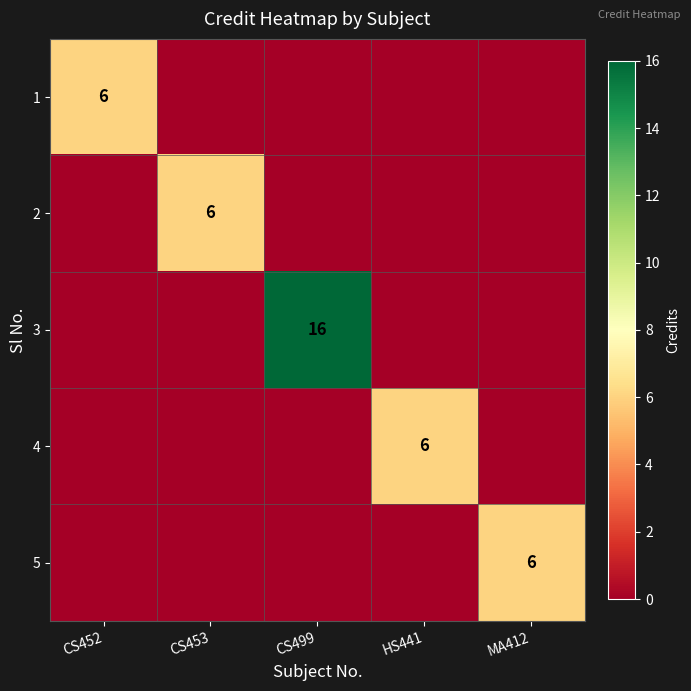

How many 4 values are between 0 and 1?

4